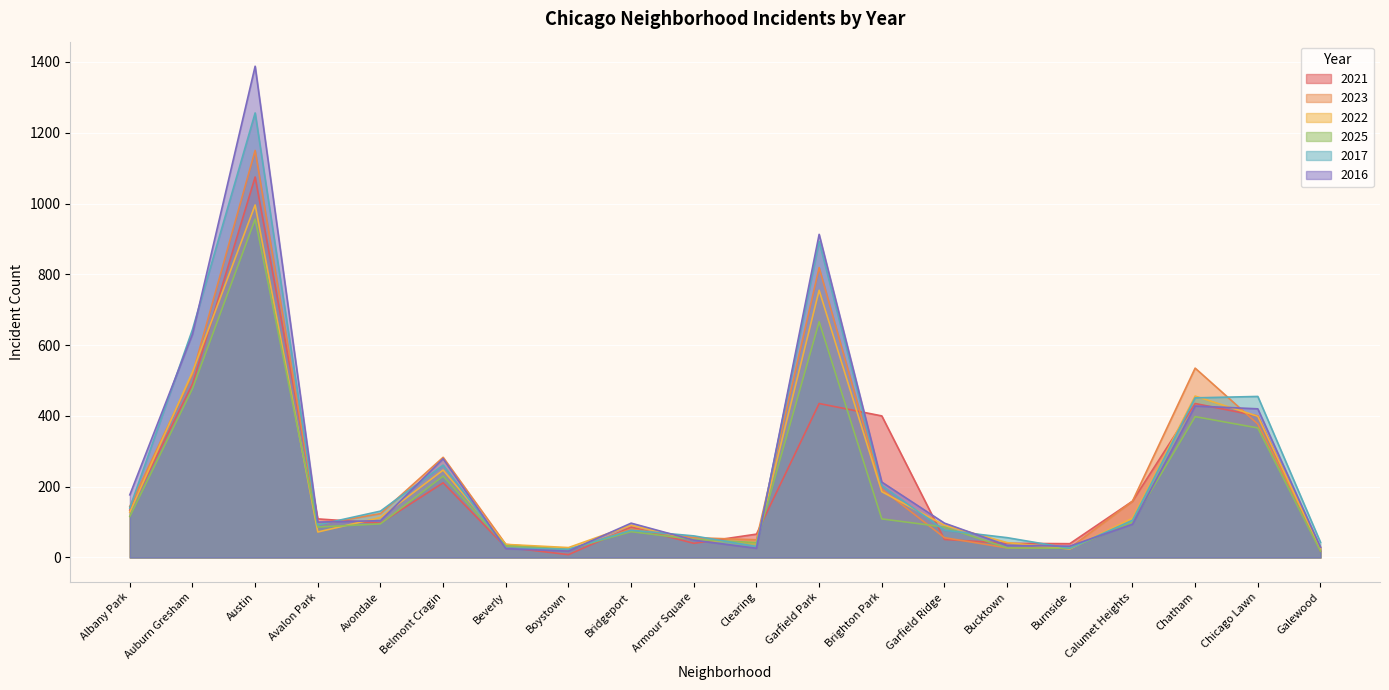

Is it true that 2021 equals 51 at Garfield Ridge?

True